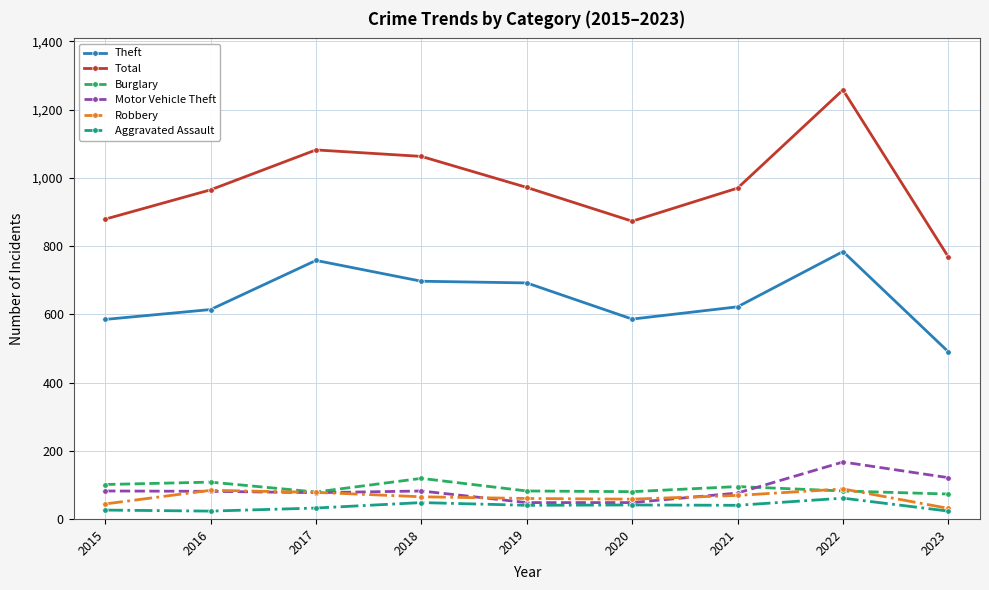

At how many categories does at least one series exceed 797?

8